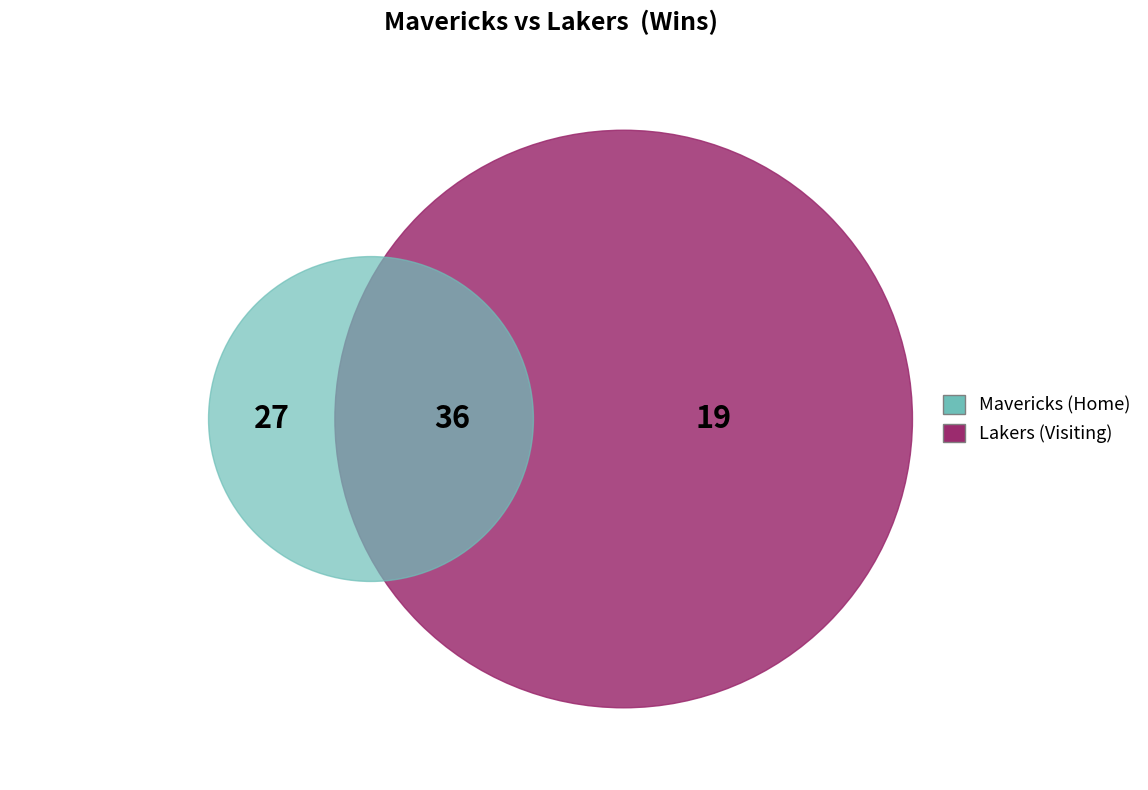

The Lakers slice represents 41% of the pie. True or false?

True